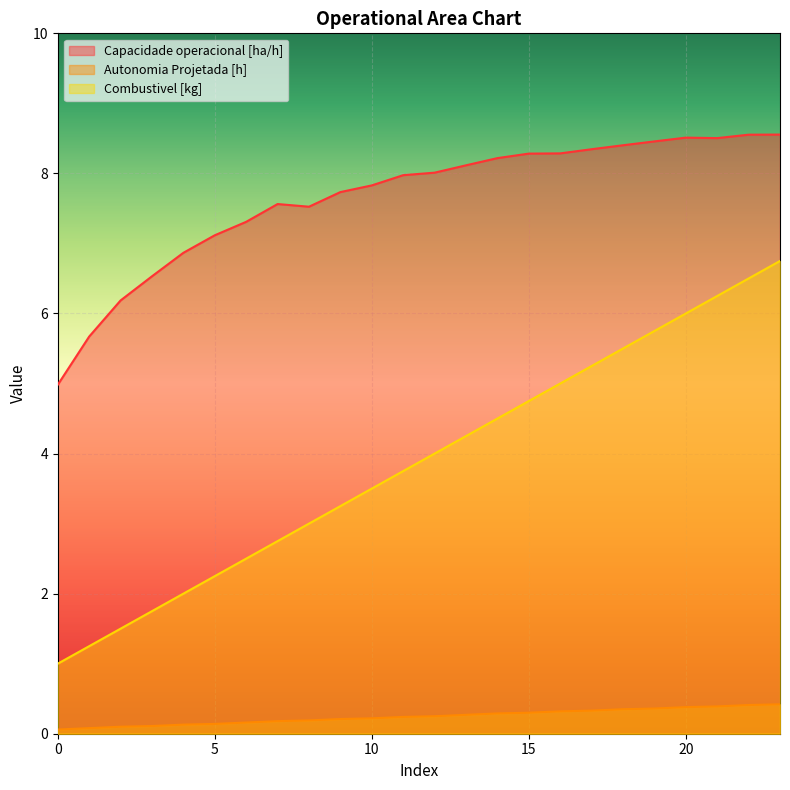

Does the chart display data point markers on the line(s)?

No